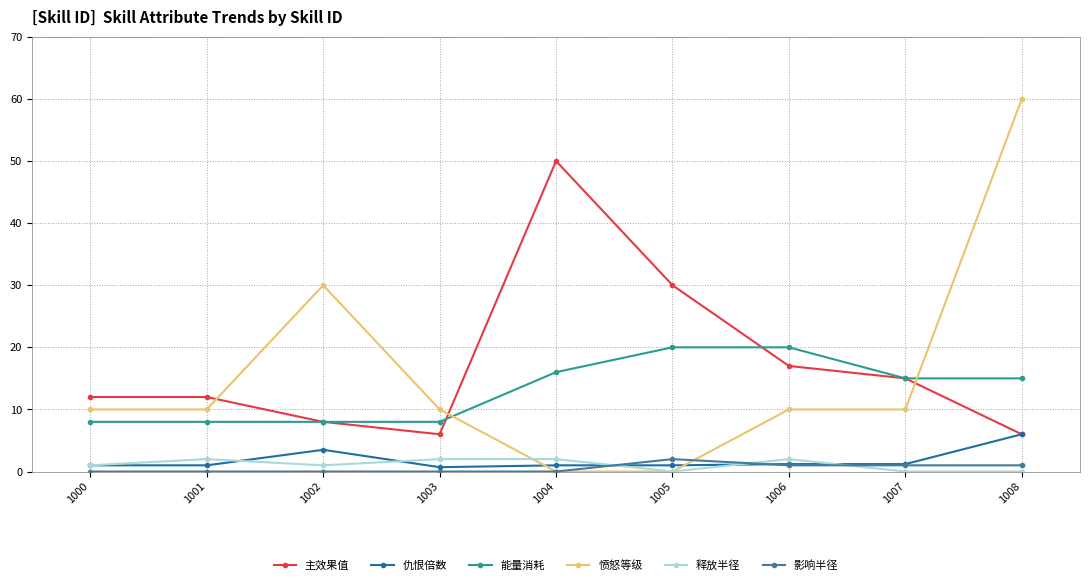

True or false: 仇恨倍数 has a value of 1.2 at 1006.

True